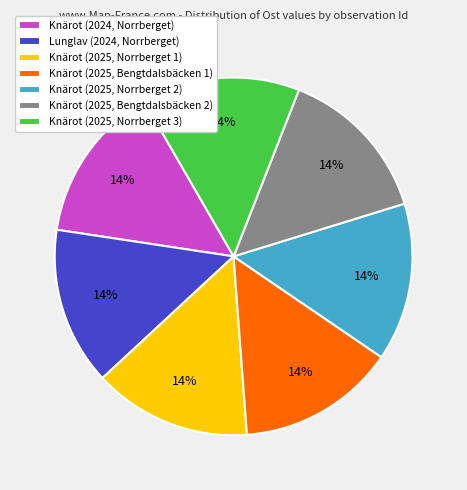

To the nearest percent, what is the combined percentage of Lunglav (2024, Norrberget) and Knärot (2024, Norrberget)?

29%